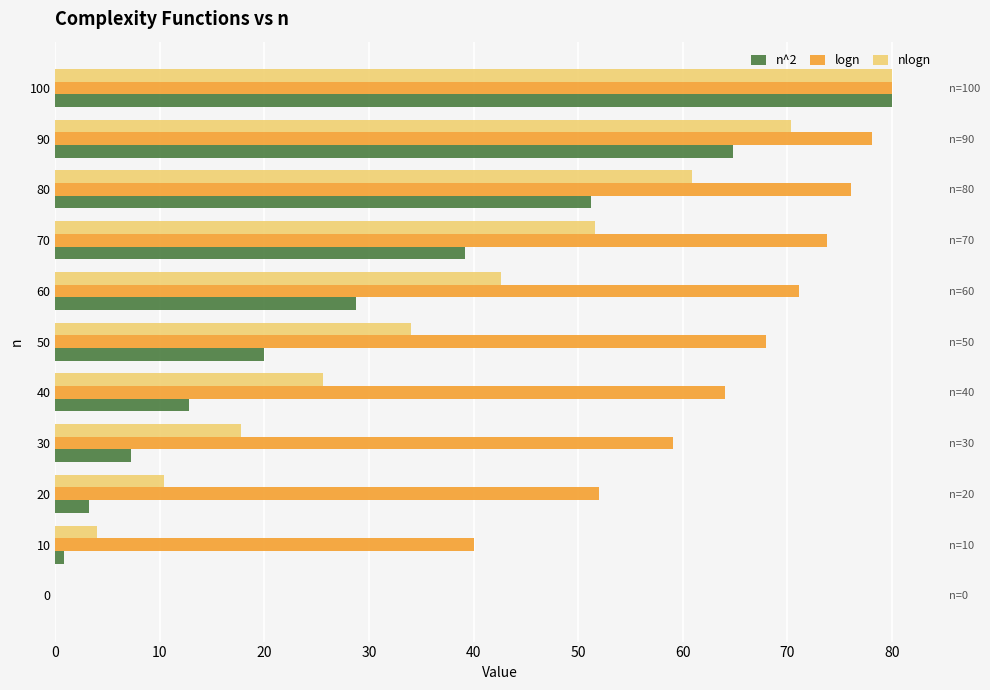

What is the value of the logn bar at the 6th from the left?

68.0